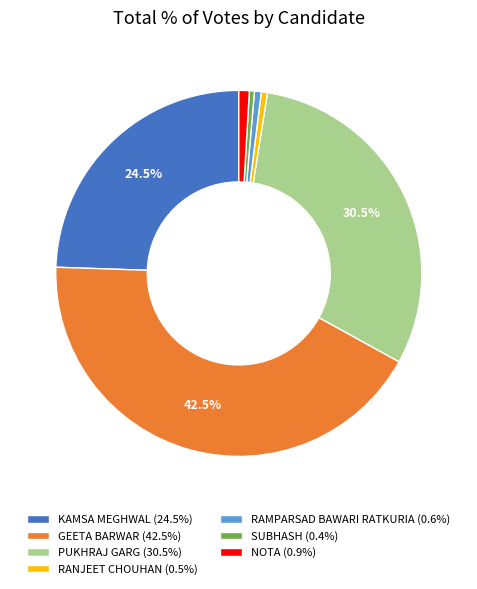

Does NOTA represent more than half of the total?

No